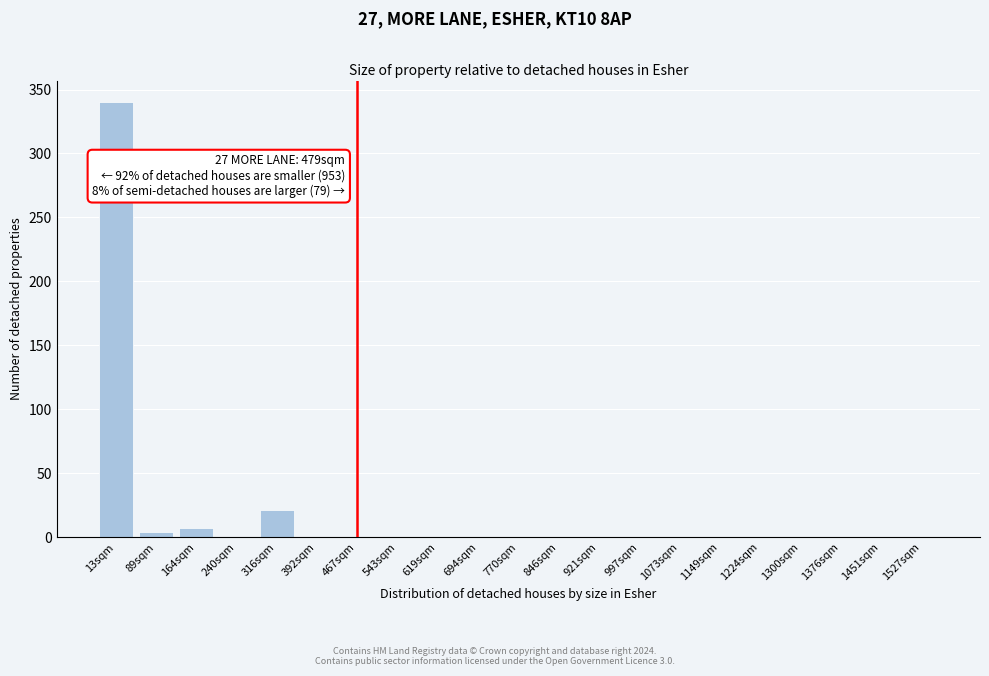

Reading left to right, what are all the values shown in this chart?

13sqm=340	89sqm=4	164sqm=7	240sqm=0	316sqm=21	392sqm=0	467sqm=0	543sqm=0	619sqm=0	694sqm=0	770sqm=0	846sqm=0	921sqm=0	997sqm=0	1073sqm=0	1149sqm=0	1224sqm=0	1300sqm=0	1376sqm=0	1451sqm=0	1527sqm=0